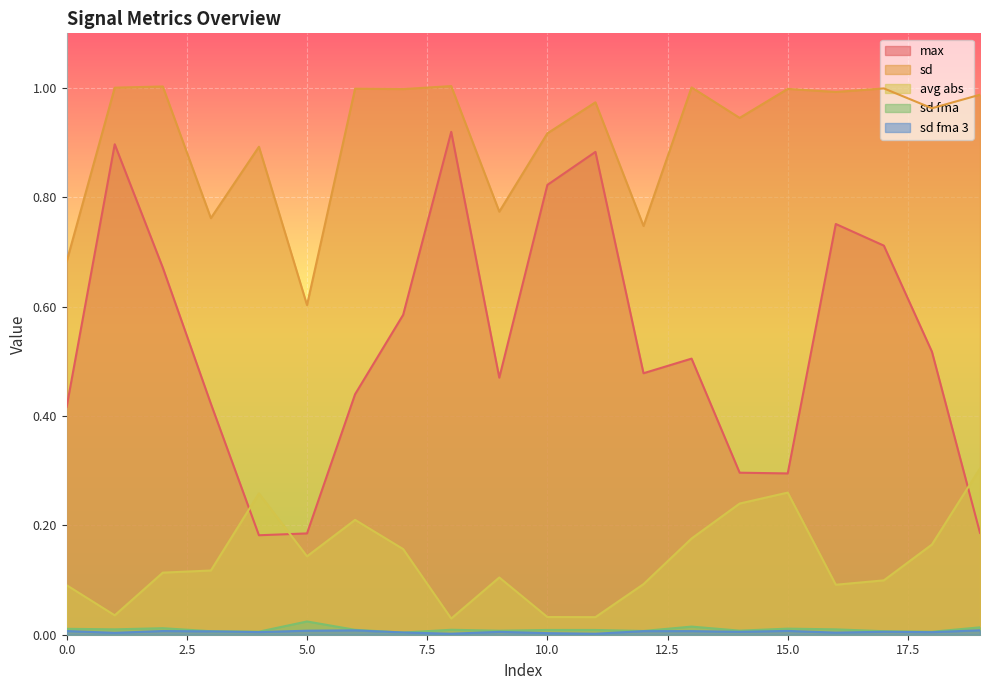

Rank the series at 15 from lowest to highest value.

sd fma 3, sd fma, avg abs, max, sd